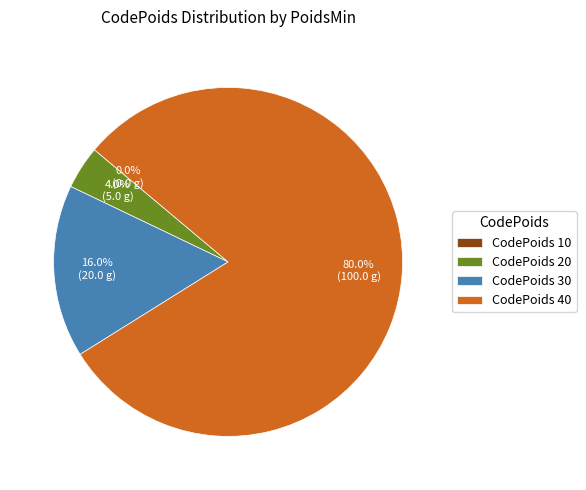

Is there a majority slice in this chart?

Yes